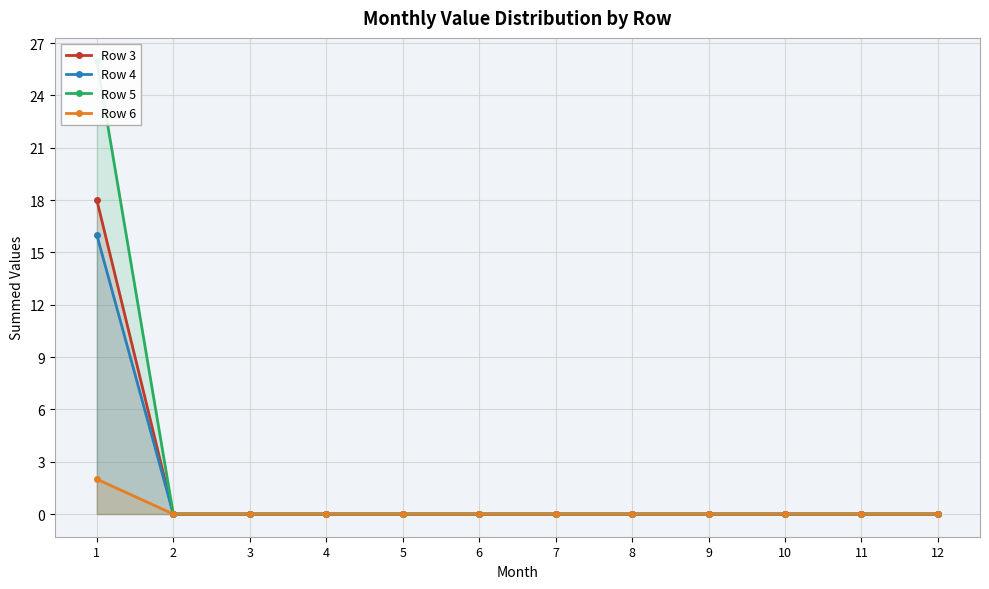

Which series has the widest spread of values?

Row 5